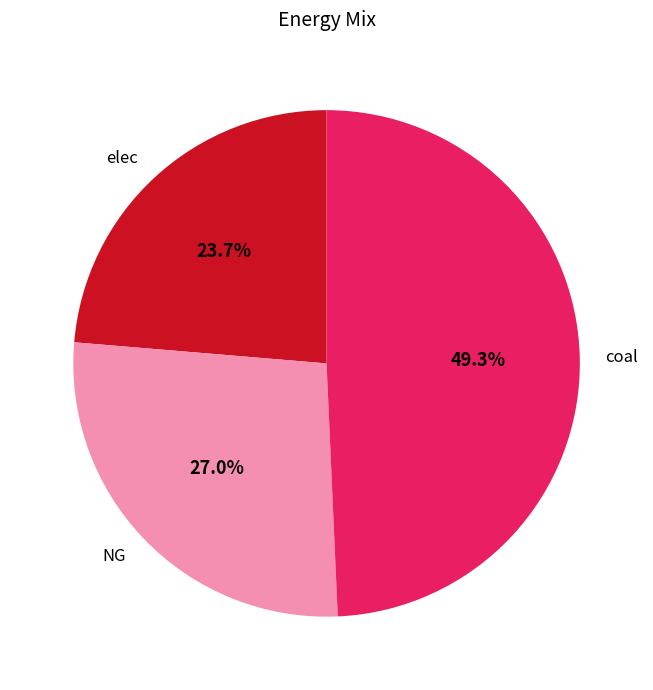

Rank the categories by value from lowest to highest.

elec, NG, coal